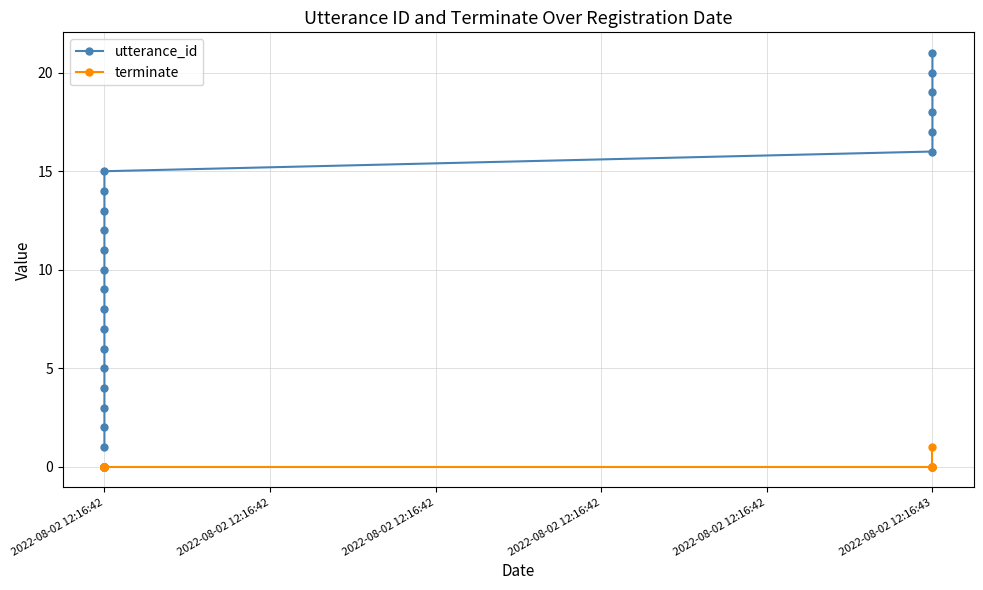

True or false: utterance_id has more than 1 interior local peaks.

False